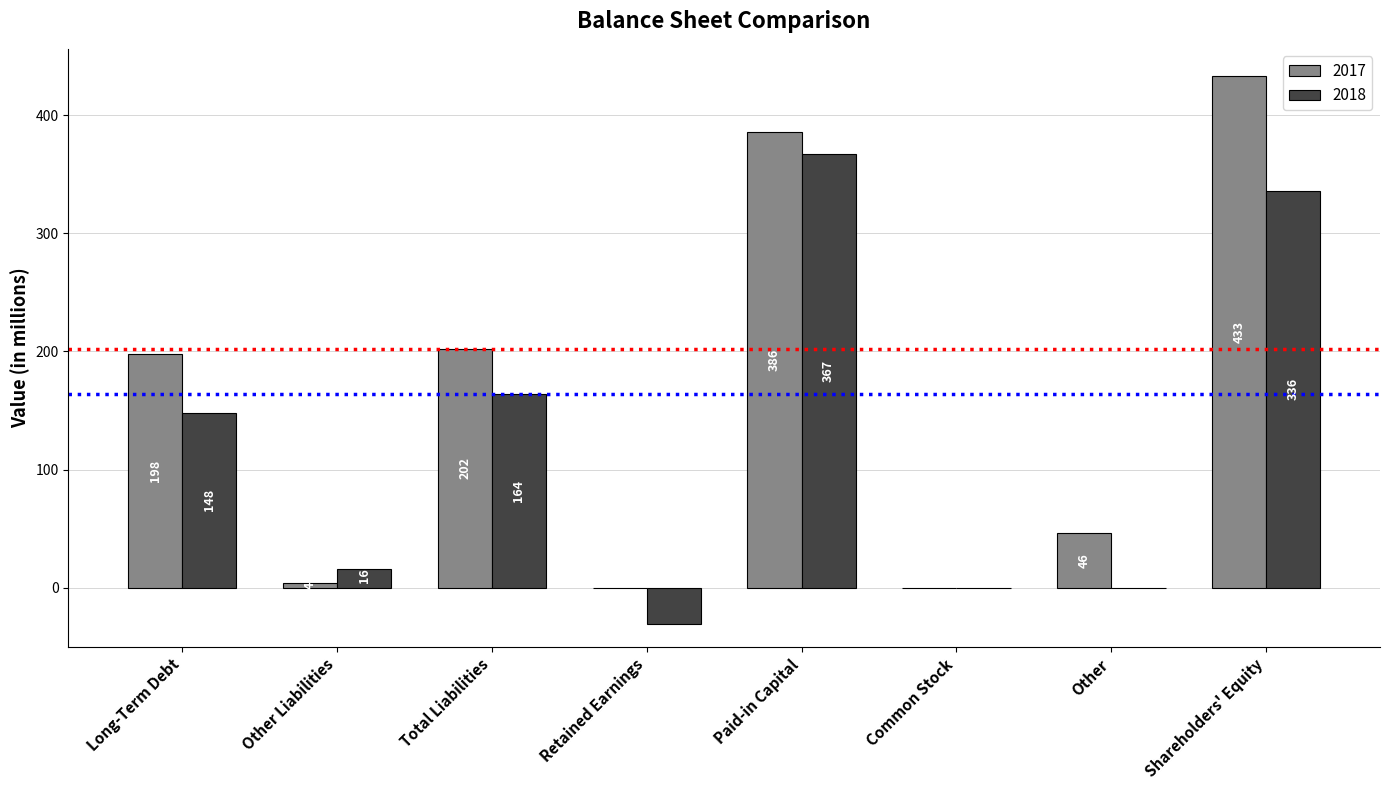

At which category is the sum across all series the highest?

Shareholders' Equity